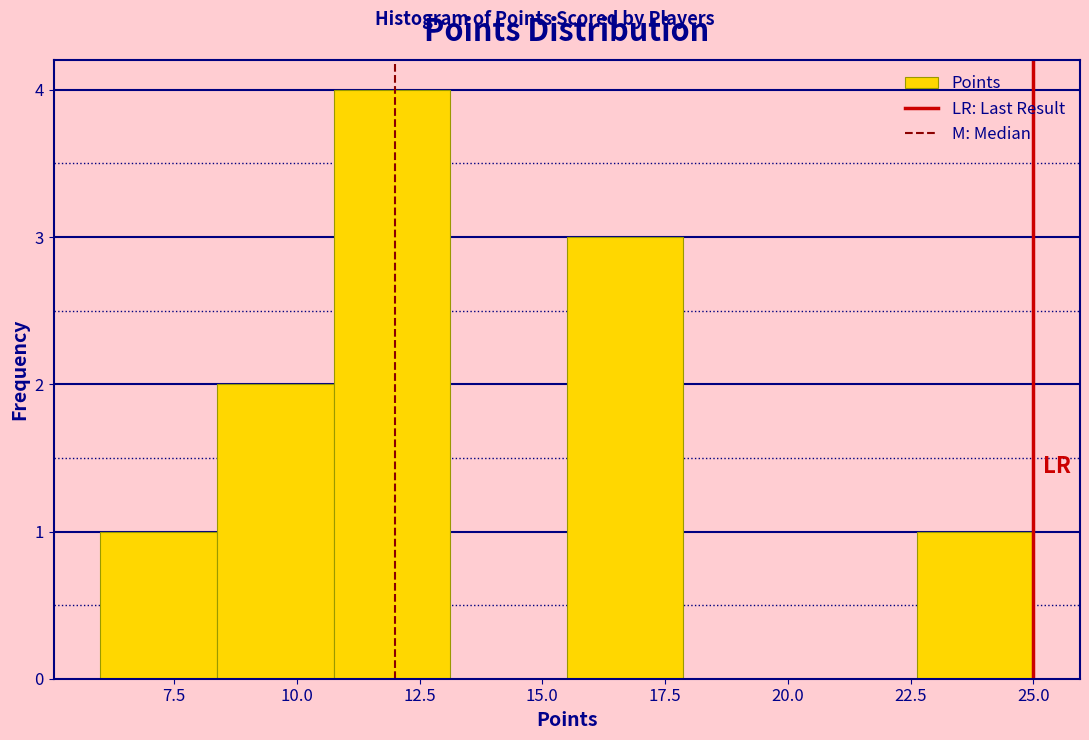

Reading left to right, list every bar in this chart as the range it spans on the x-axis followed by its height. Neither the bar edges nor the heights are printed on the chart, so give them approximately, as read against the axes.

6.0 to 8.5: 1
8.5 to 11.0: 2
11.0 to 13.0: 4
13.0 to 15.5: 0
15.5 to 18.0: 3
18.0 to 20.5: 0
20.5 to 22.5: 0
22.5 to 25.0: 1